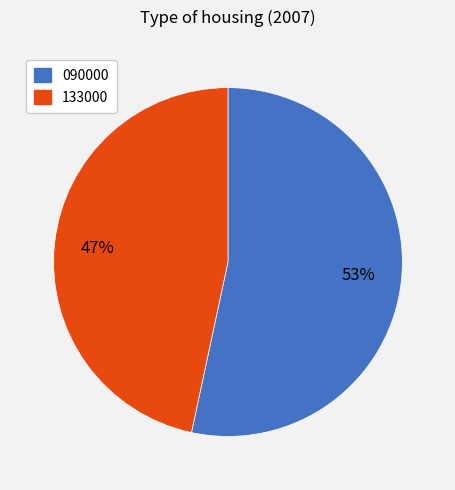

Rank the categories by value from highest to lowest.

090000, 133000